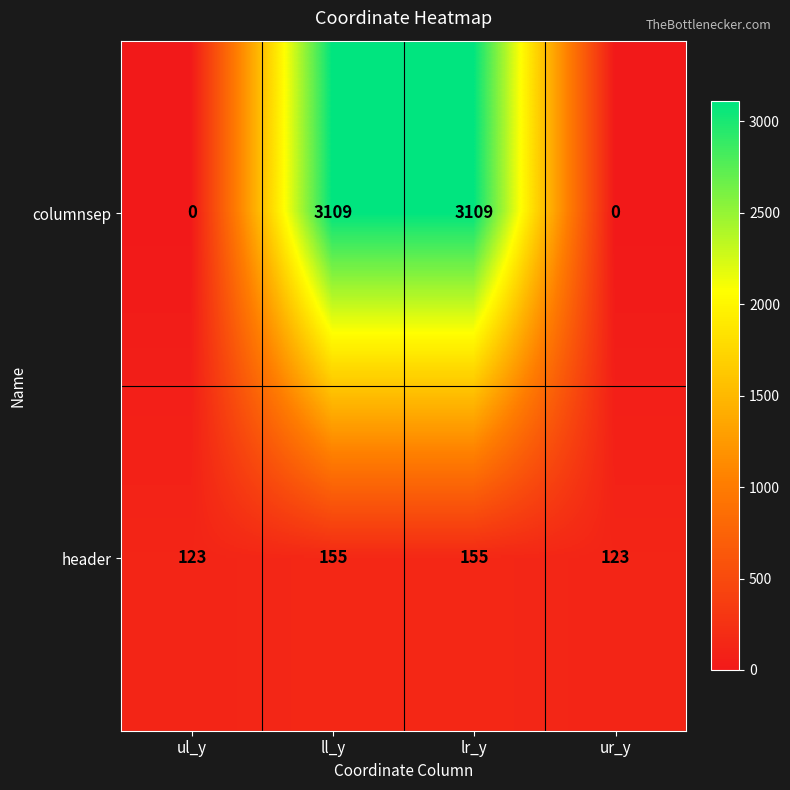

What is the total value across all series at ll_y?

3264